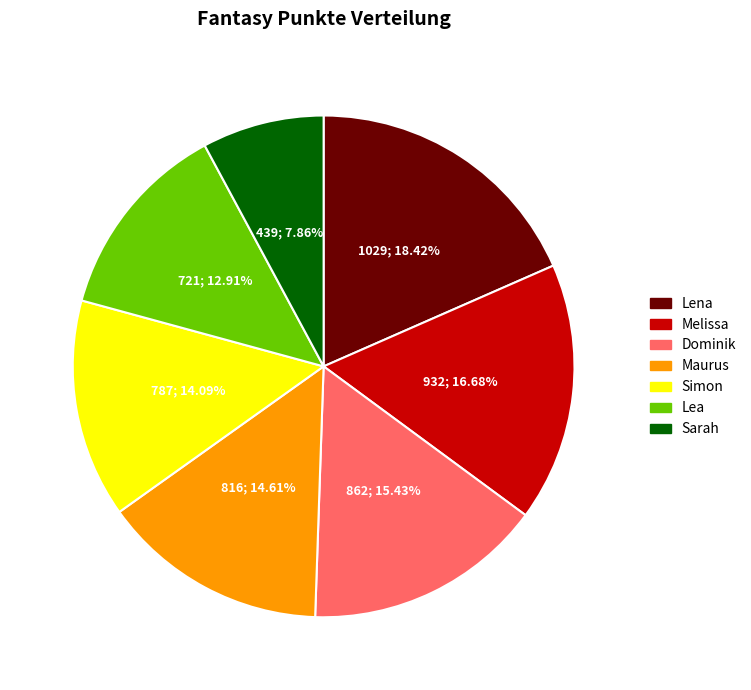

What percentage do Lena and Dominik together represent?

33.9%